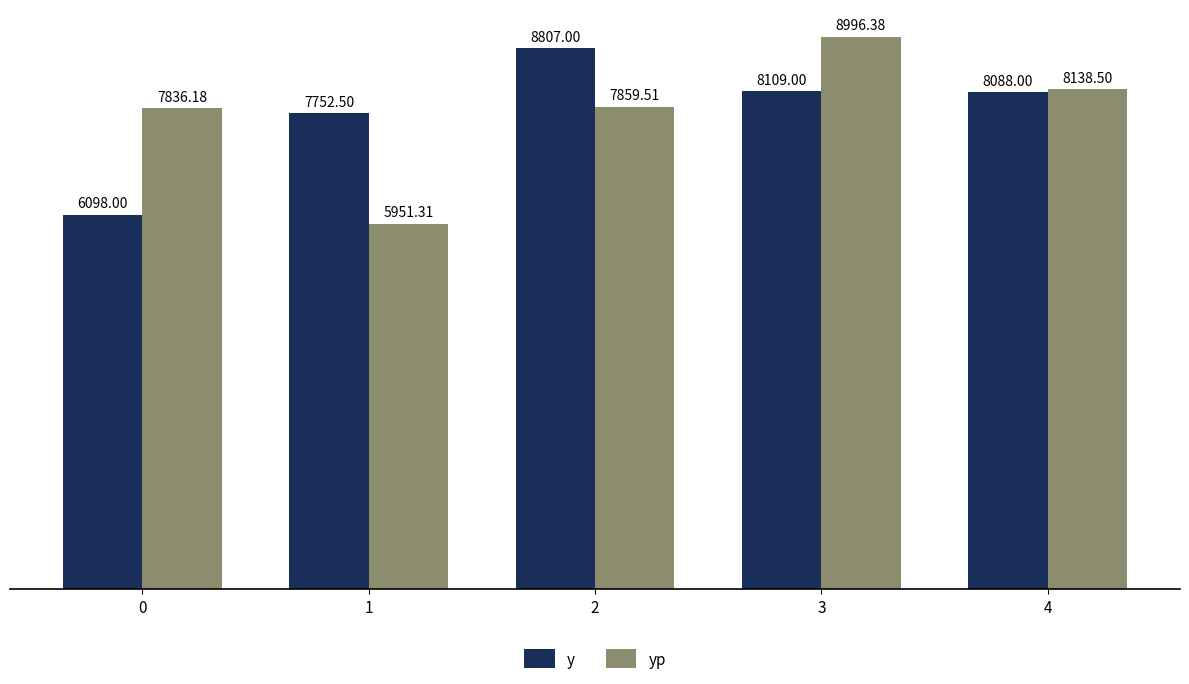

Which series has the largest total across all categories?

y